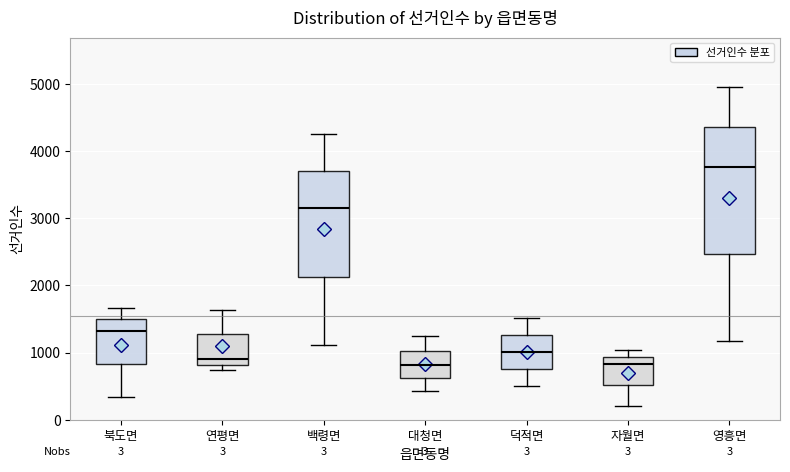

Which box has the highest median line?

영흥면